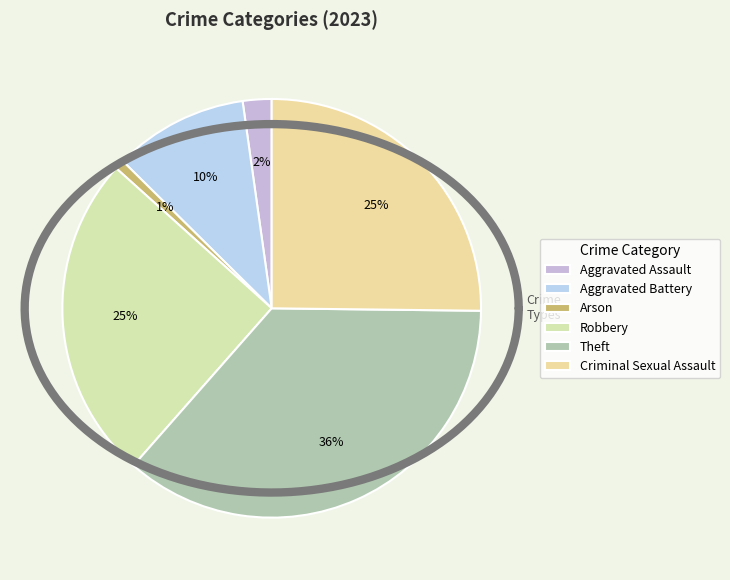

True or false: Theft accounts for 36% of the total.

True